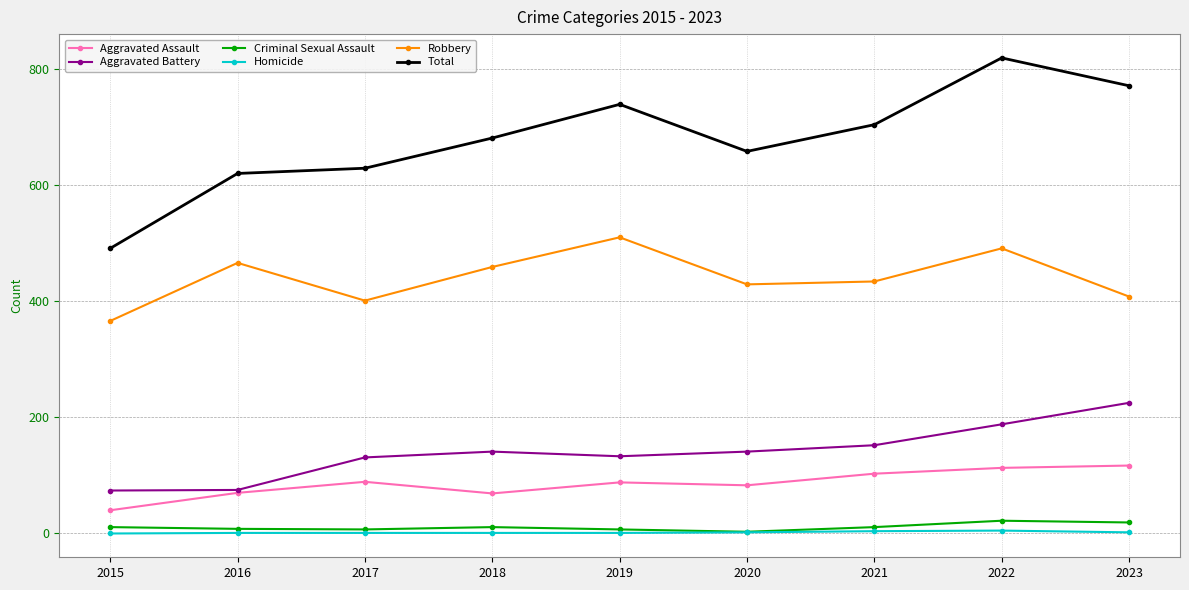

True or false: Aggravated Battery has a value of 188 at 2022.

True